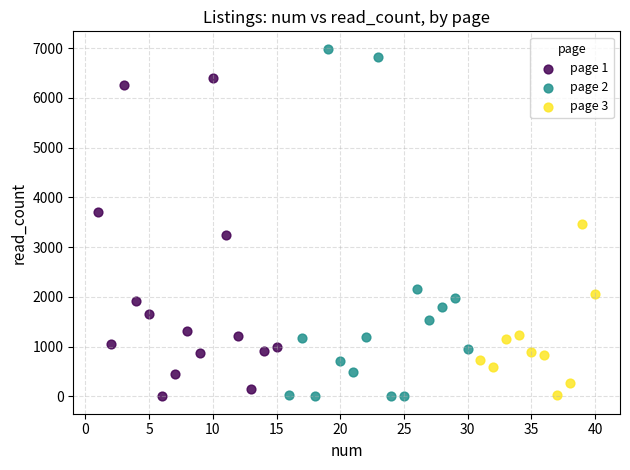

Which series reaches the maximum Y coordinate?

page 2